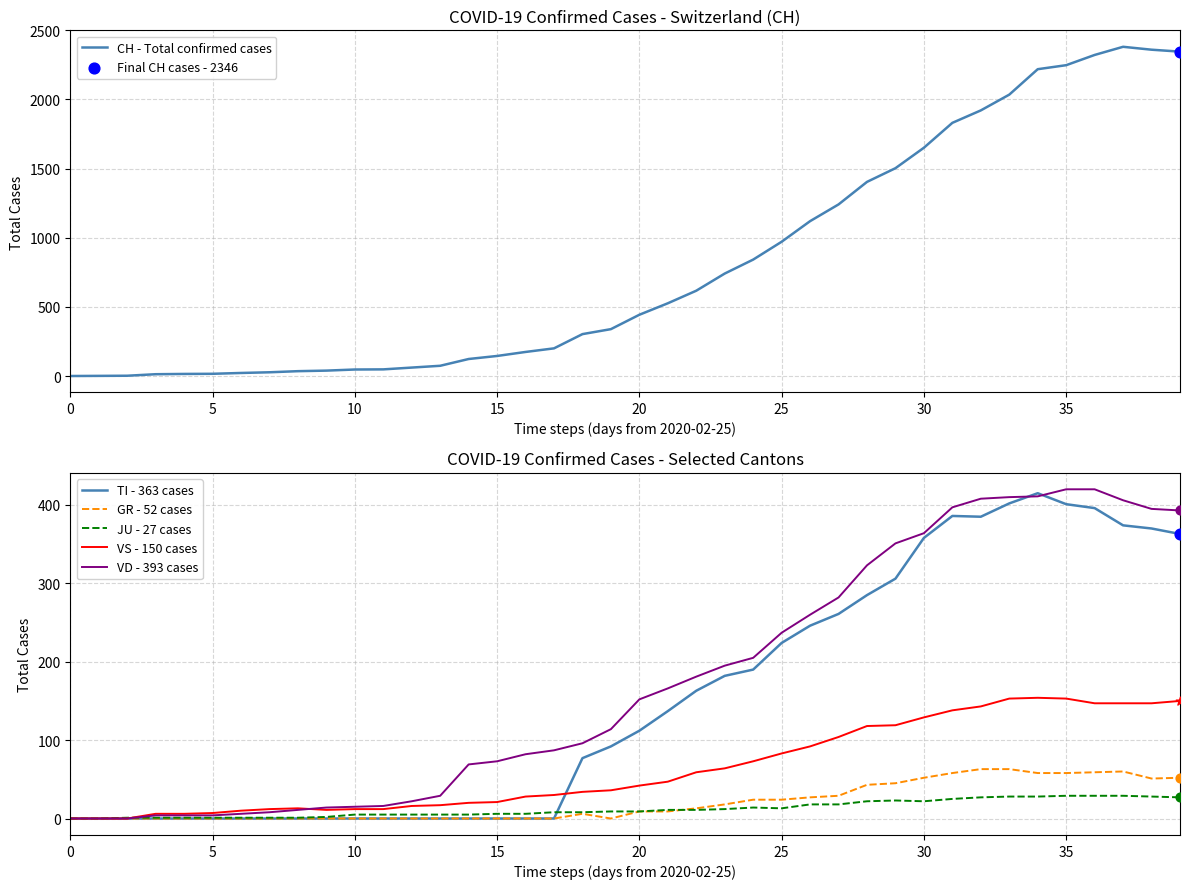

What are all the series names shown in the legend?

CH - Total confirmed cases, TI - 363 cases, GR - 52 cases, JU - 27 cases, VS - 150 cases, VD - 393 cases